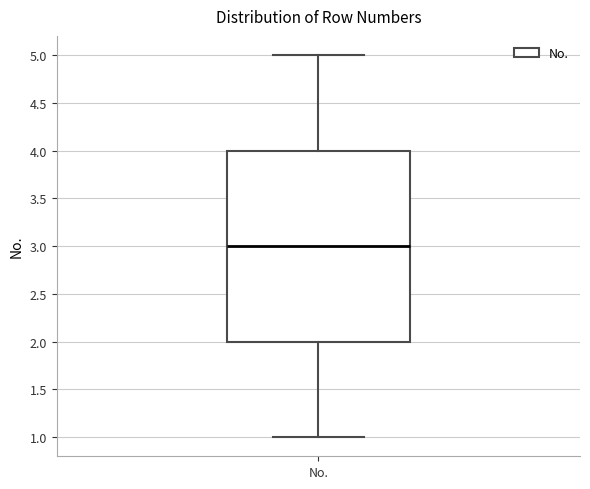

Where is the lower edge of the box for No. on the y-axis? The values are not printed on the chart, so give them approximately, as read against the axis.

2